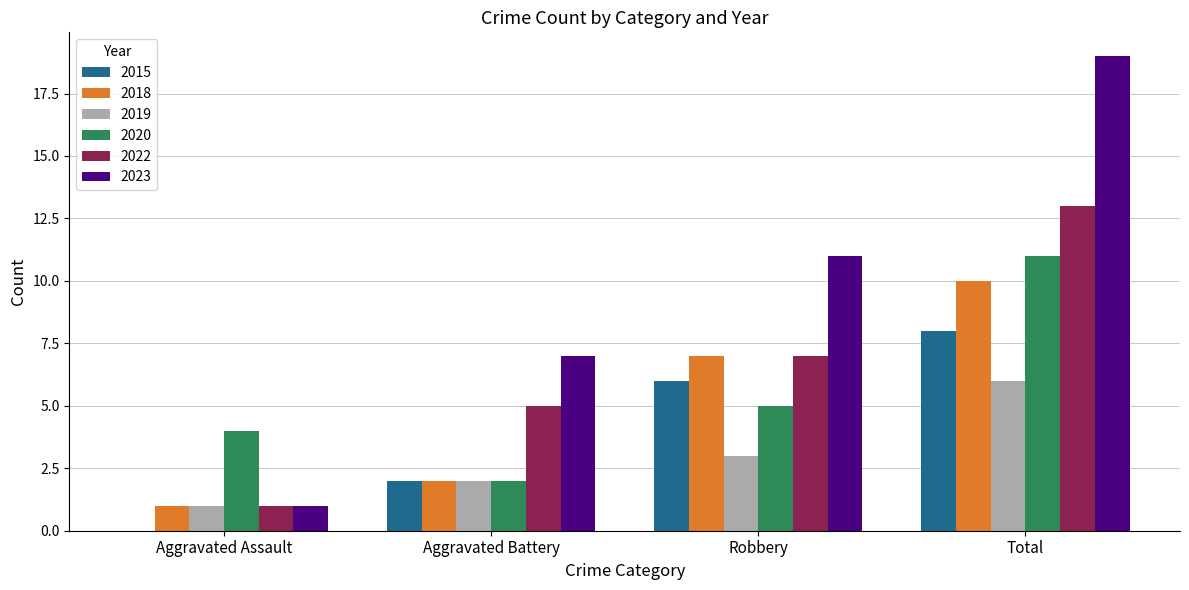

Which label corresponds to the largest value in the chart?

Total